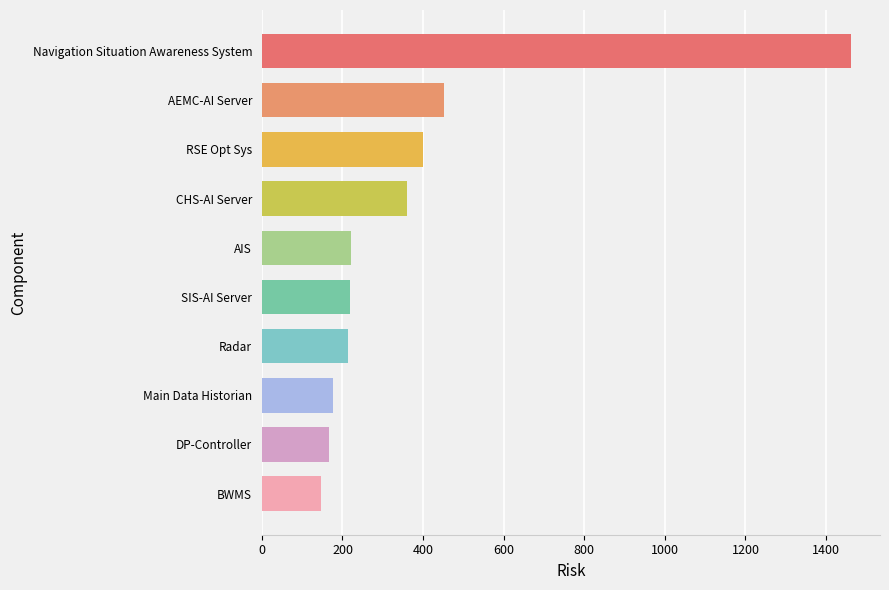

True or false: the data shows 218.2 at SIS-AI Server.

True